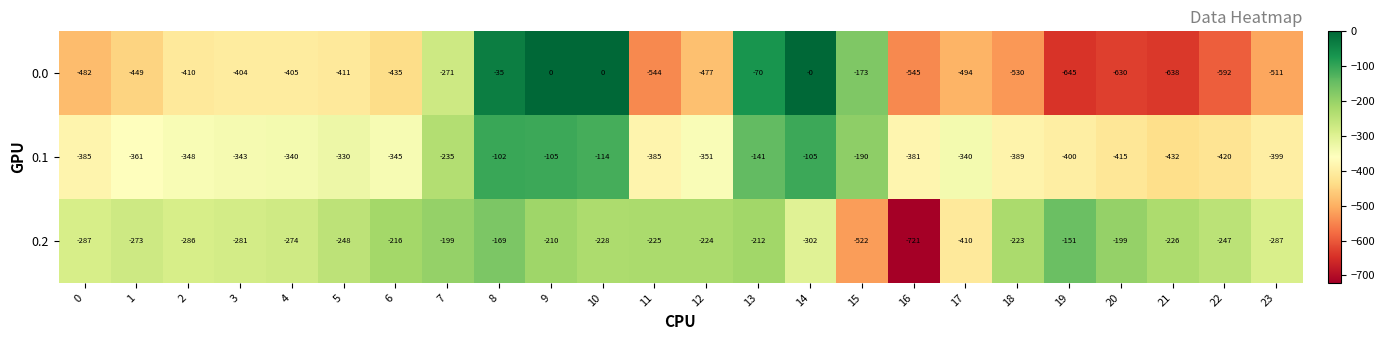

At which label does 0.2 first exceed -228?

6